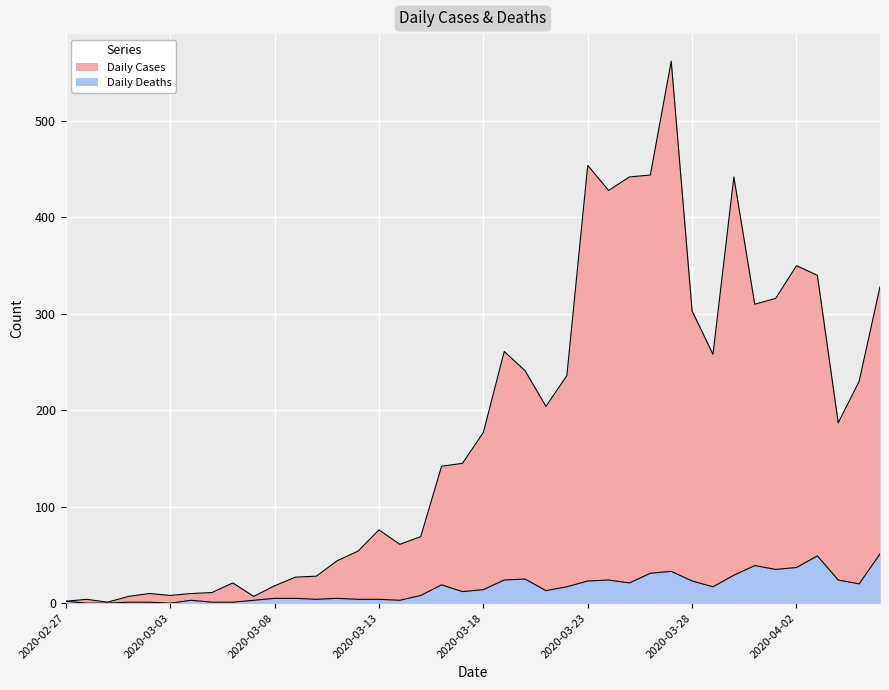

Rank the categories by Daily Cases value from highest to lowest.

2020-03-27, 2020-03-23, 2020-03-26, 2020-03-25, 2020-03-30, 2020-03-24, 2020-04-02, 2020-04-03, 2020-04-06, 2020-04-01, 2020-03-31, 2020-03-28, 2020-03-19, 2020-03-29, 2020-03-20, 2020-03-22, 2020-04-05, 2020-03-21, 2020-04-04, 2020-03-18, 2020-03-17, 2020-03-16, 2020-03-13, 2020-03-15, 2020-03-14, 2020-03-12, 2020-03-11, 2020-03-10, 2020-03-09, 2020-03-06, 2020-03-08, 2020-03-05, 2020-03-02, 2020-03-04, 2020-03-03, 2020-03-01, 2020-03-07, 2020-02-28, 2020-02-27, 2020-02-29